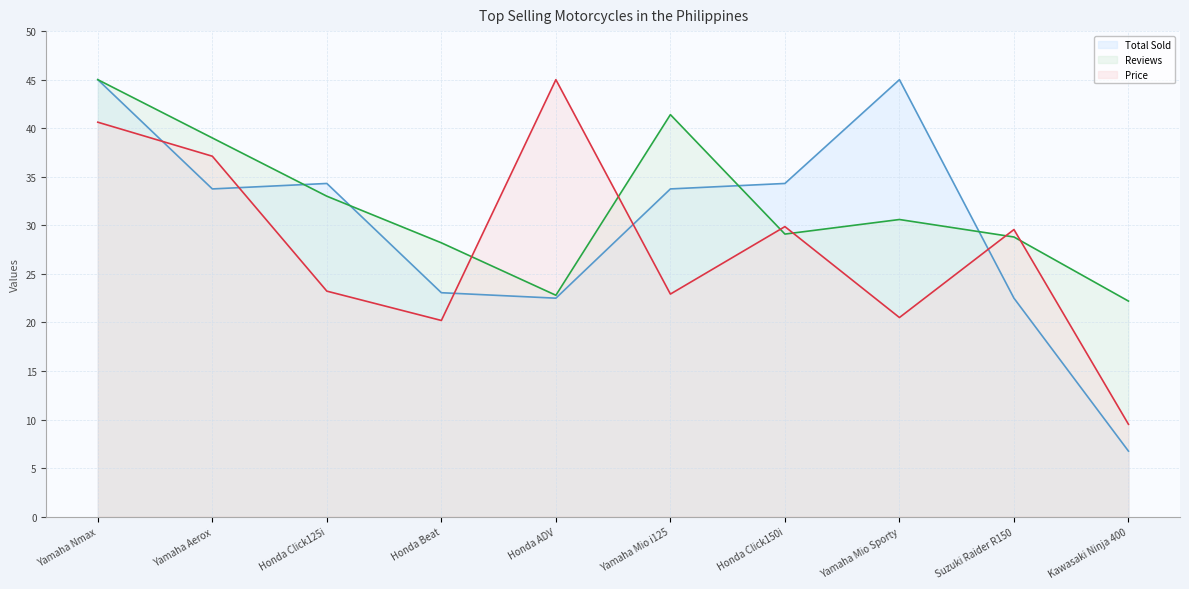

Reading right to left, list all the values displayed in this chart.

Total Sold (line): Kawasaki Ninja 400=6.8	Suzuki Raider R150=22.5	Yamaha Mio Sporty=45.0	Honda Click150i=34.3	Yamaha Mio i125=33.8	Honda ADV=22.5	Honda Beat=23.1	Honda Click125i=34.3	Yamaha Aerox=33.8	Yamaha Nmax=45.0
Reviews (line): Kawasaki Ninja 400=22.2	Suzuki Raider R150=28.8	Yamaha Mio Sporty=30.6	Honda Click150i=29.1	Yamaha Mio i125=41.4	Honda ADV=22.8	Honda Beat=28.2	Honda Click125i=33.0	Yamaha Aerox=39.0	Yamaha Nmax=45.0
Price (line): Kawasaki Ninja 400=9.5	Suzuki Raider R150=29.6	Yamaha Mio Sporty=20.5	Honda Click150i=29.9	Yamaha Mio i125=22.9	Honda ADV=45.0	Honda Beat=20.2	Honda Click125i=23.2	Yamaha Aerox=37.1	Yamaha Nmax=40.6